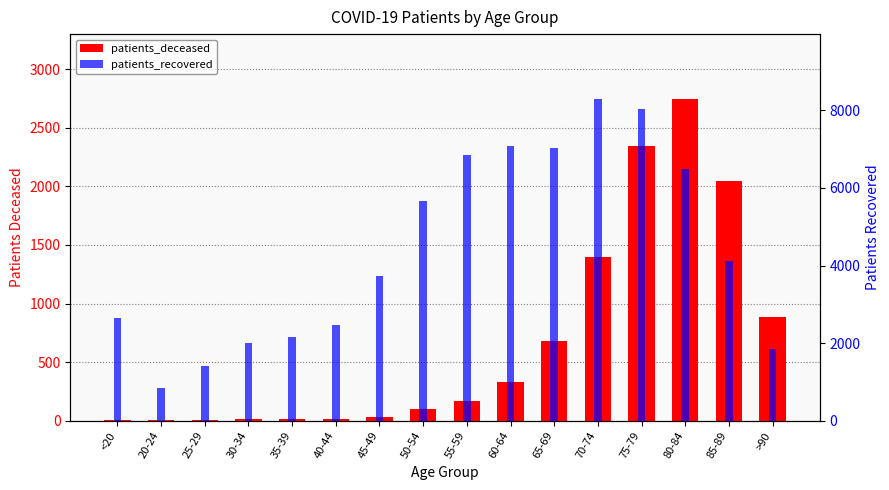

Where does the patients_recovered series first go above 4127?

50-54